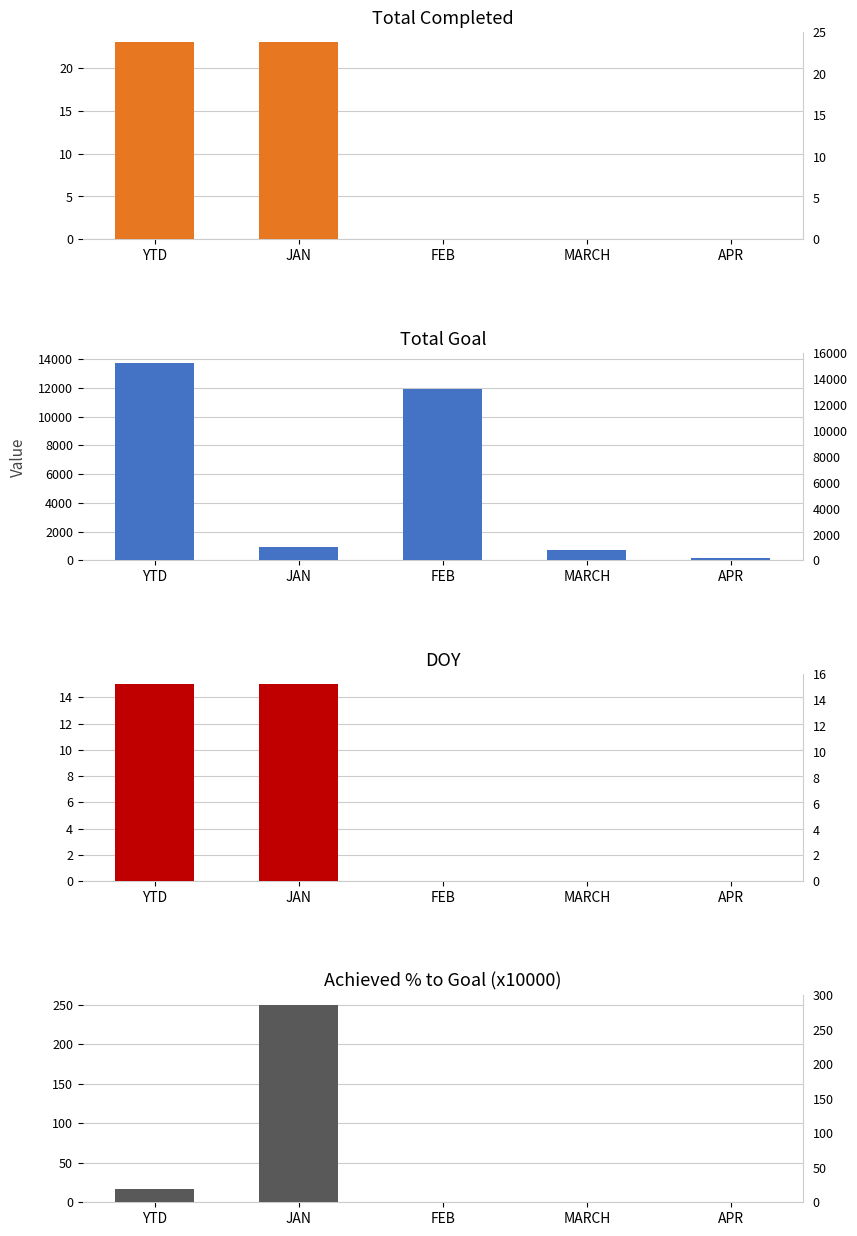

What is the average value of the DOY series?

6.0